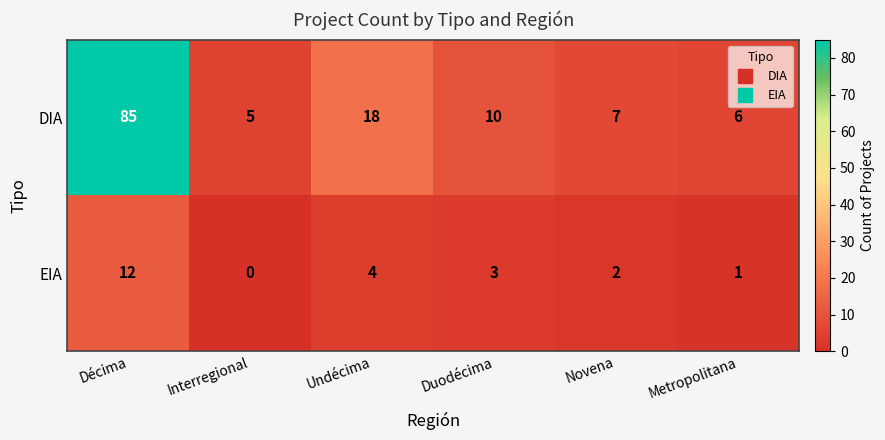

True or false: EIA has a value of 4 at Undécima.

True